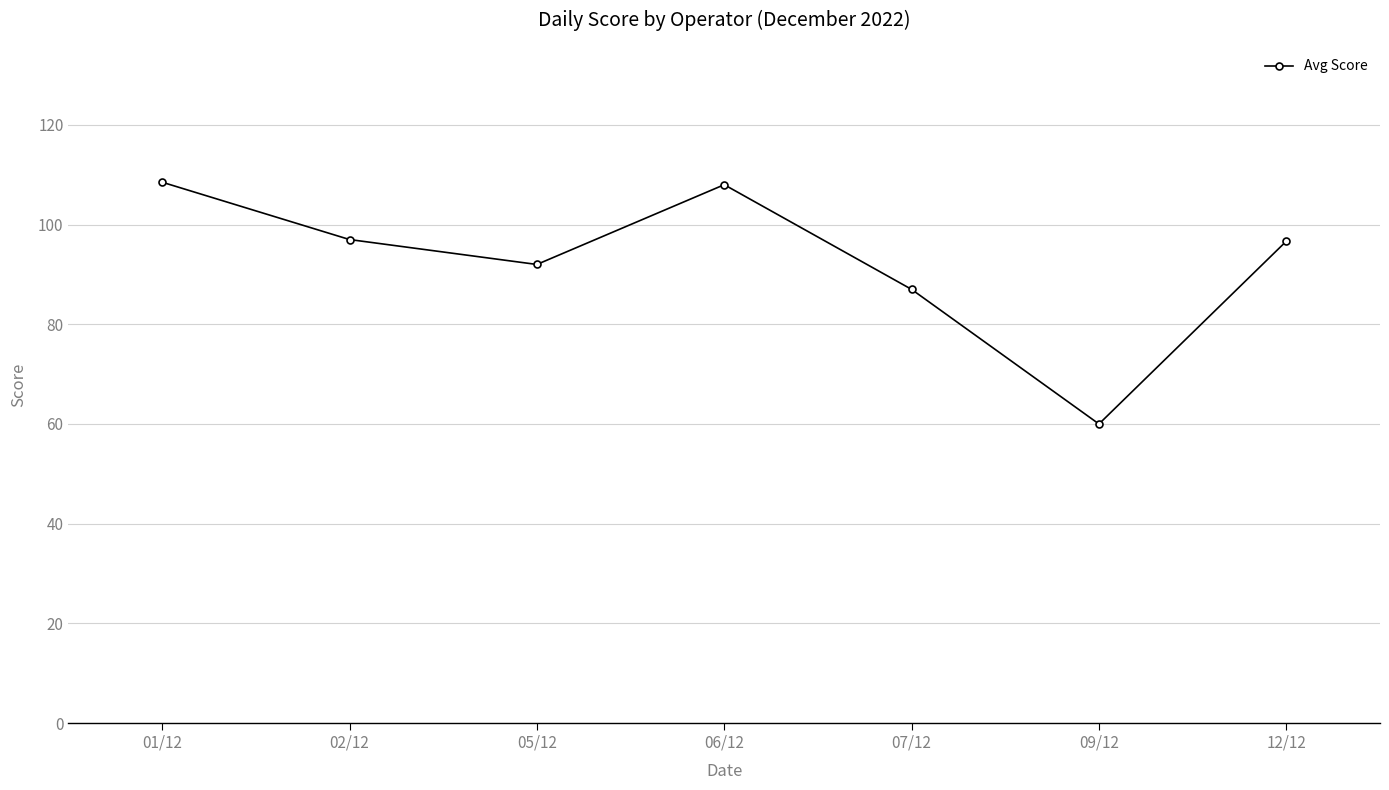

Does the chart have visible grid lines?

Yes